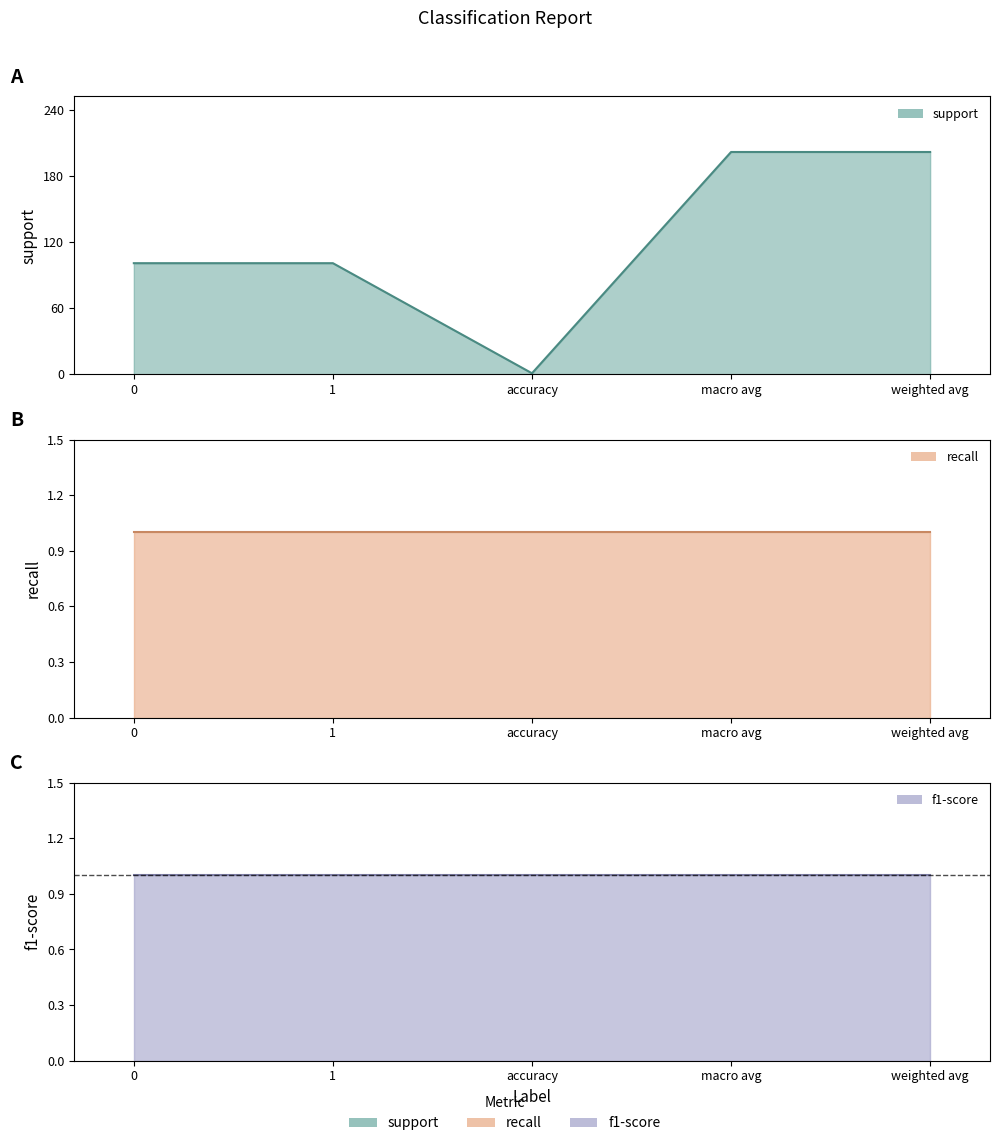

What is the maximum value for recall?

1